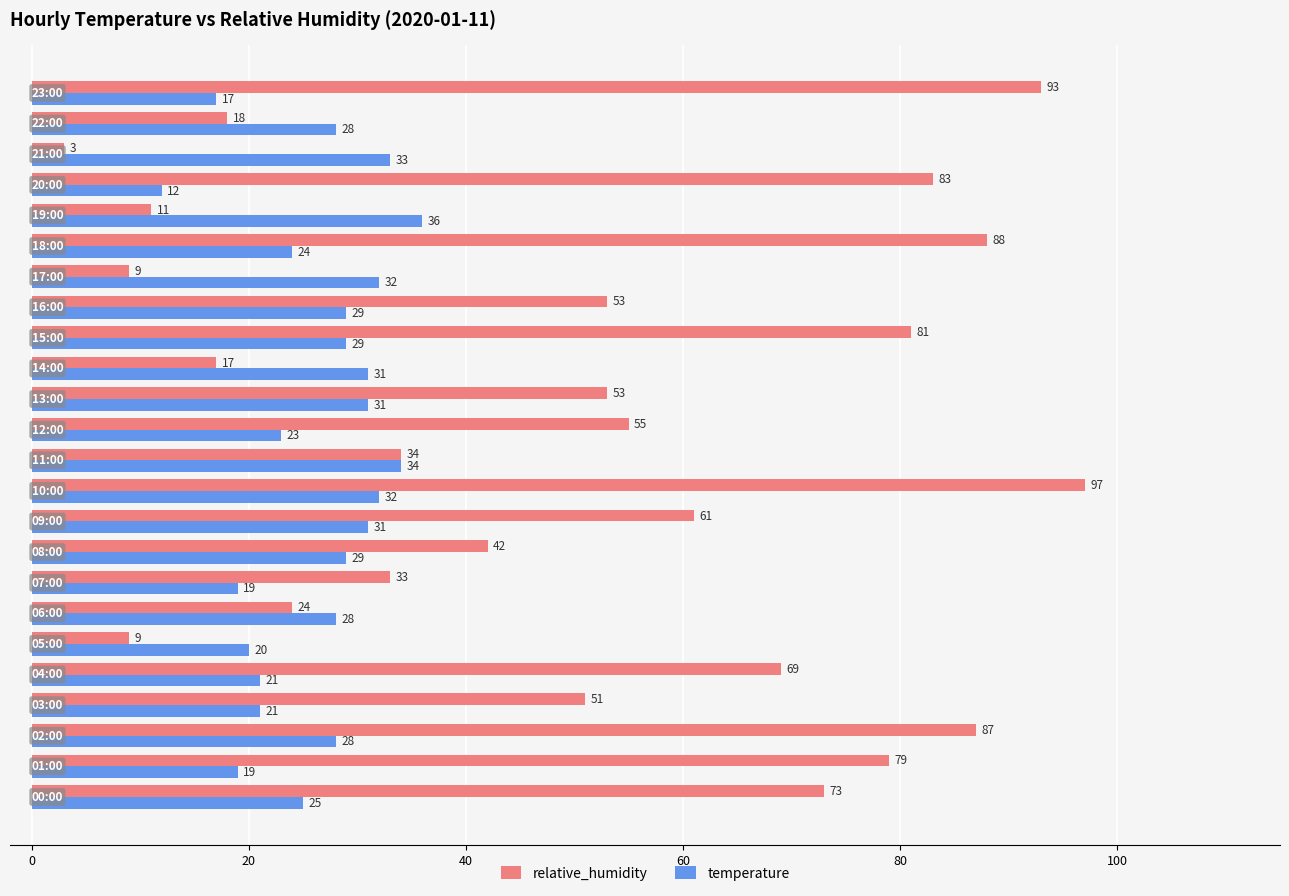

Which series has the largest range (max minus min)?

relative_humidity